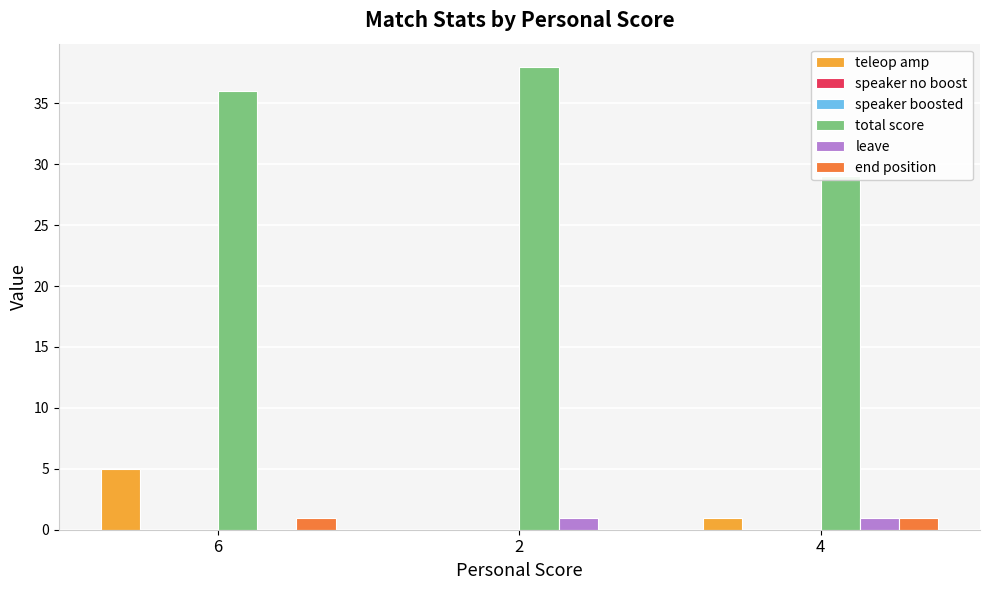

Are the bars horizontal?

No